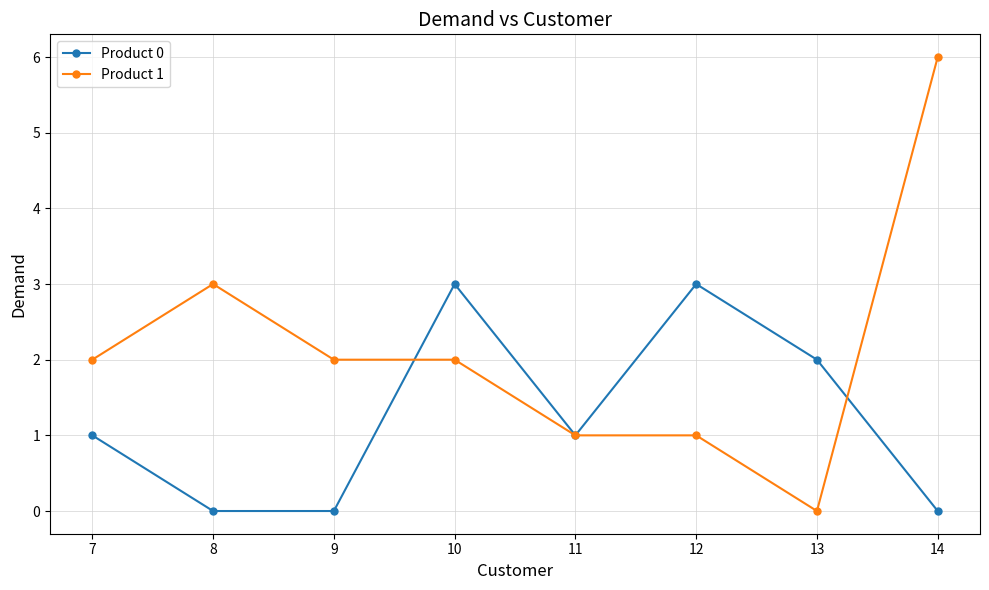

How many lines are shown in the chart?

2